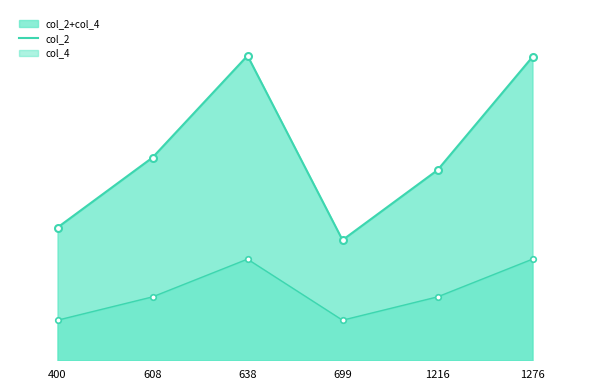

What is the greatest value displayed?

2090